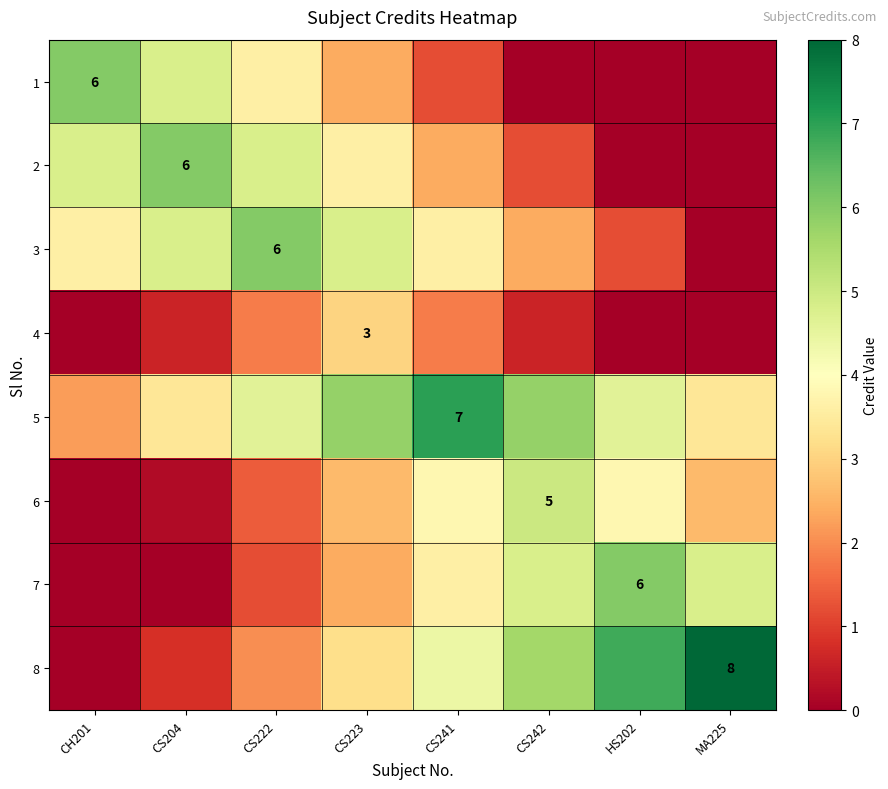

How many data points does each series have?

8